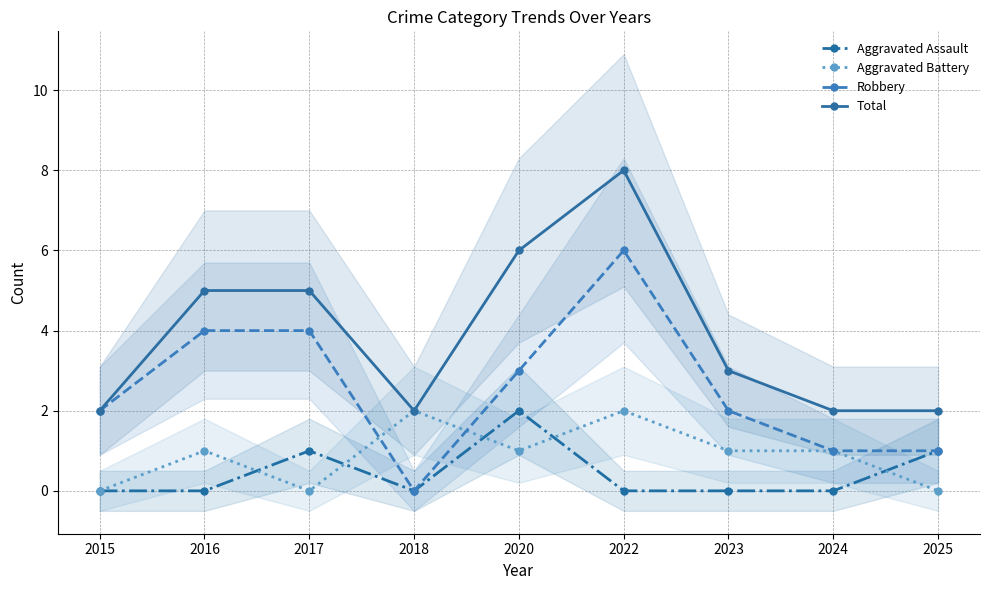

Between 2023 and 2018, which is larger?

2023